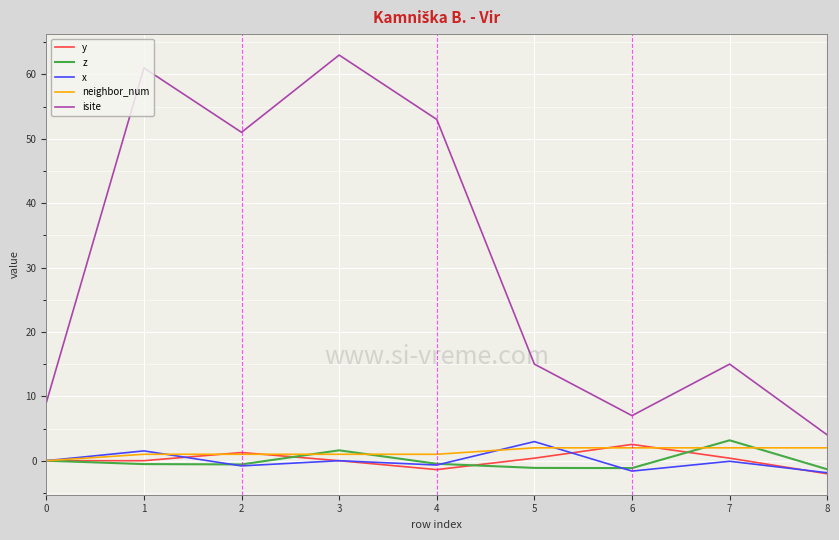

Which series has the largest range (max minus min)?

isite